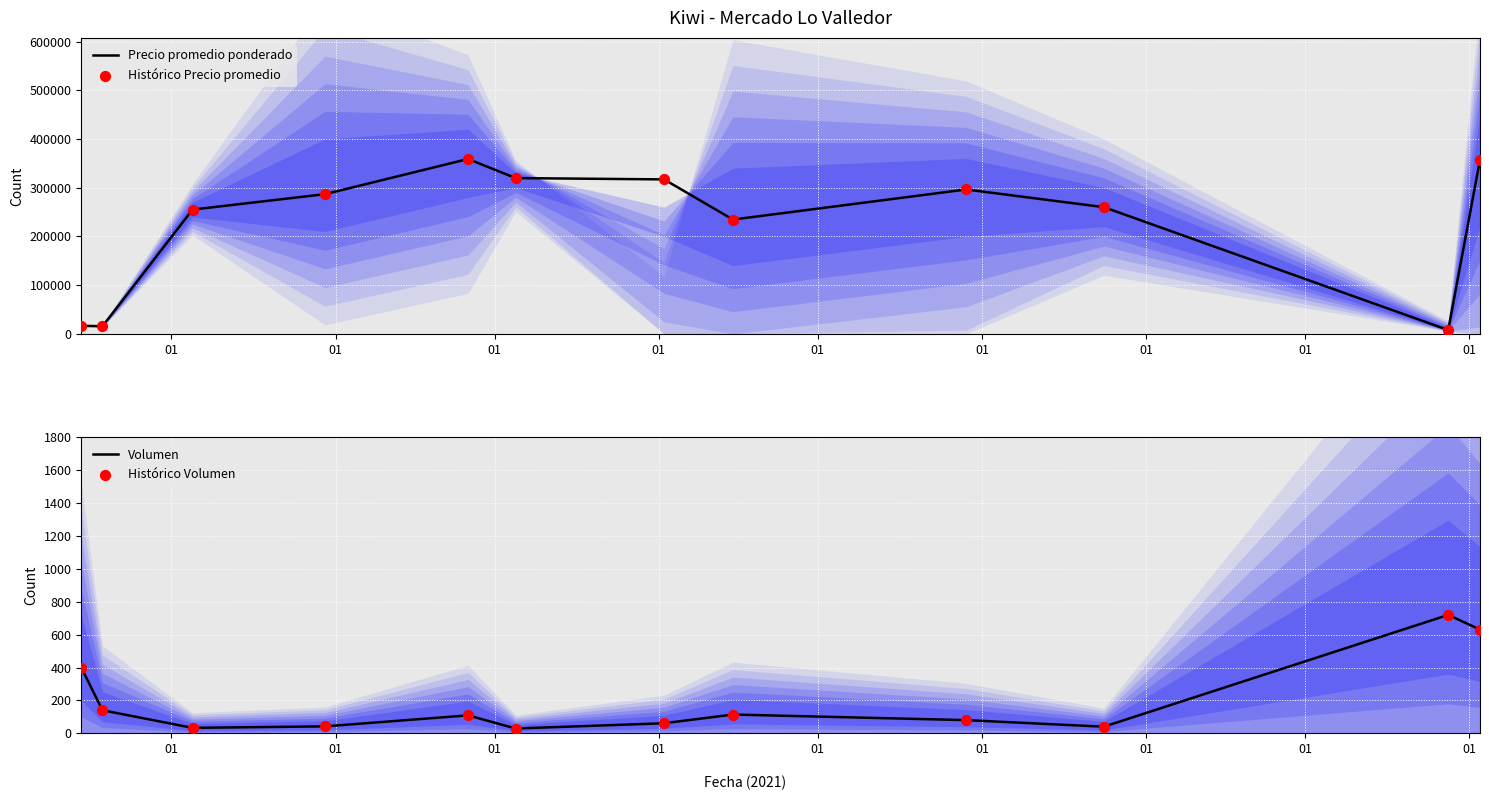

Which series has the widest spread of Y values?

Precio promedio ponderado